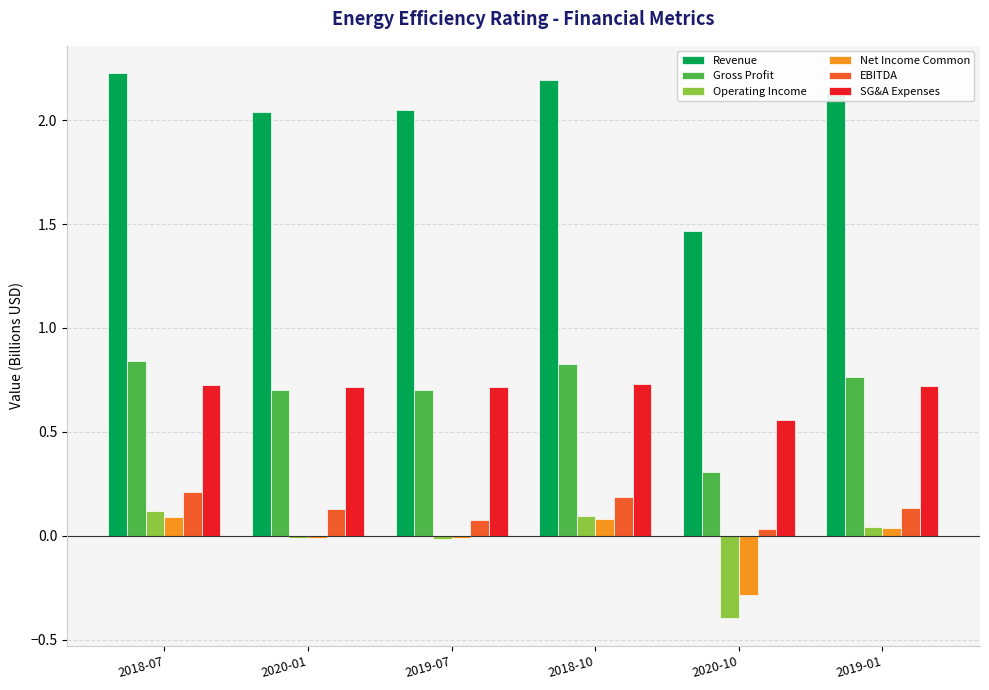

The value of Net Income Common at 2020-01 is -0.0. True or false?

True